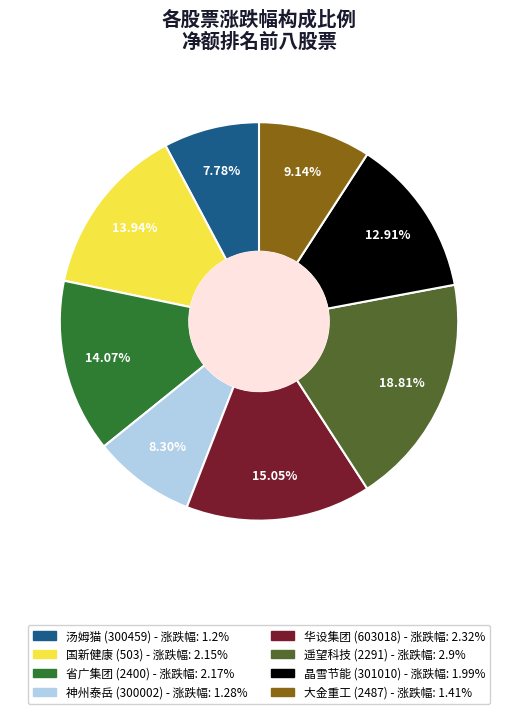

To the nearest percent, what percentage of the pie is 遥望科技
(2291)?

19%